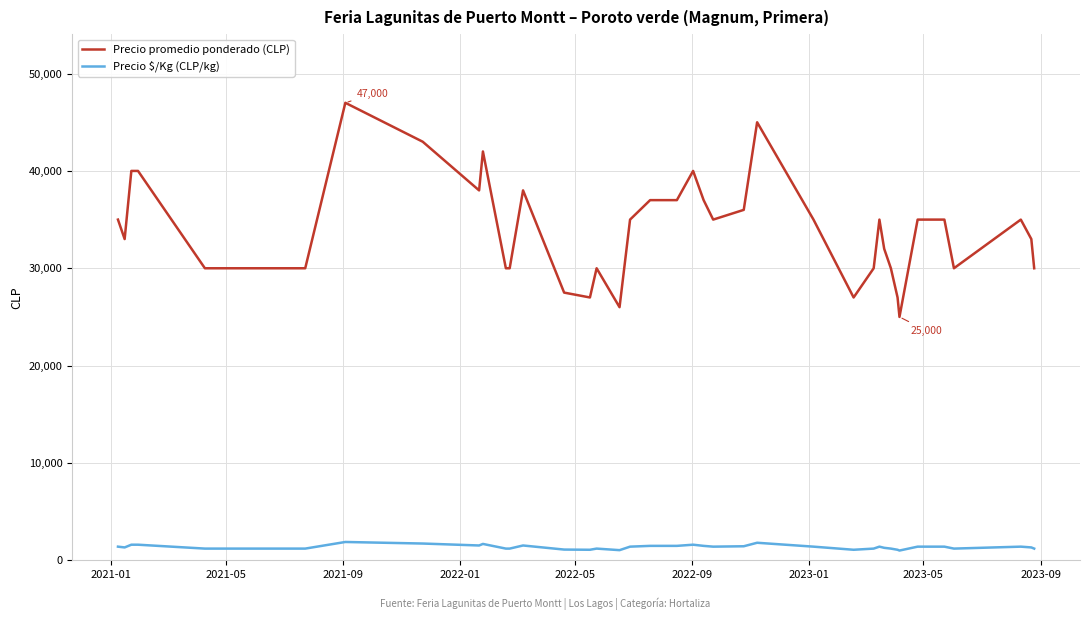

True or false: Precio $/Kg (CLP/kg) and Precio promedio ponderado (CLP) cross at least once.

False